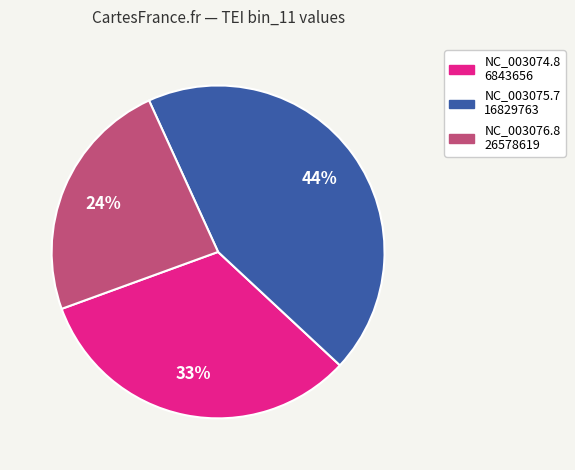

What is the largest slice in the pie chart?

NC_003075.7 16829763